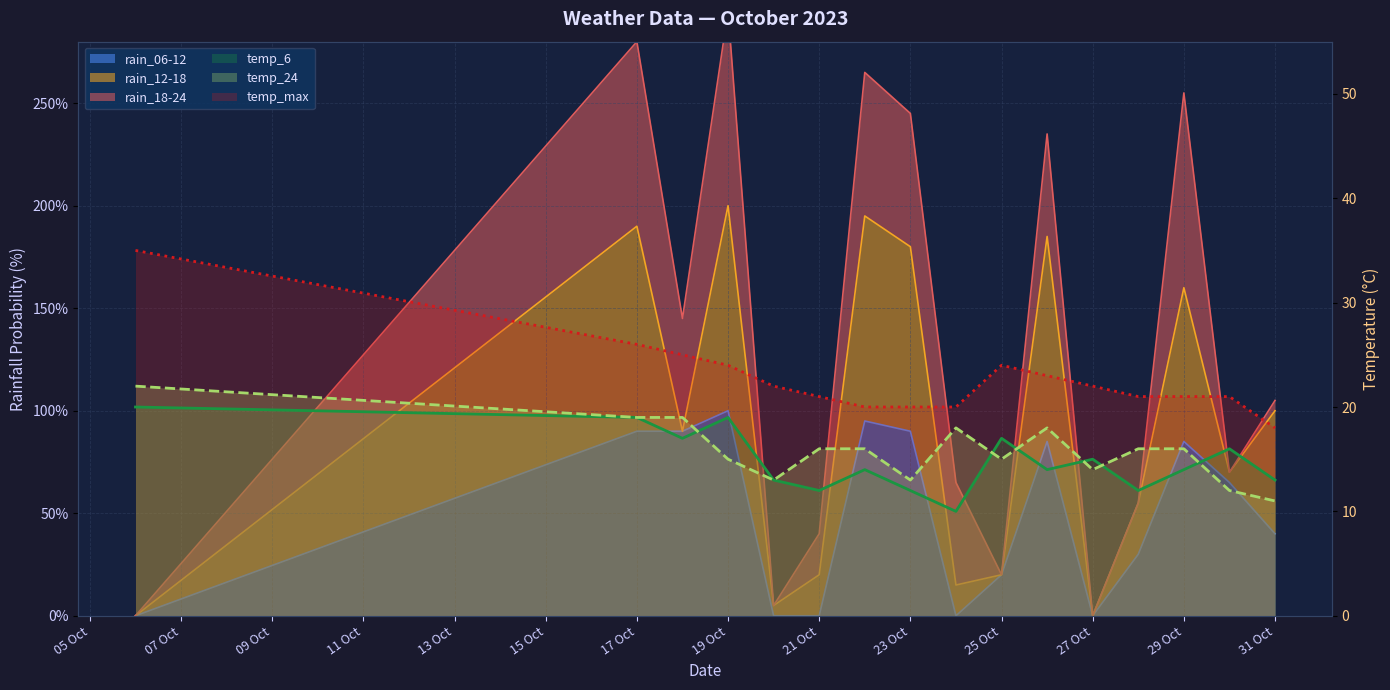

True or false: temp_24 (line) has more than 0 points higher than both neighbors.

True